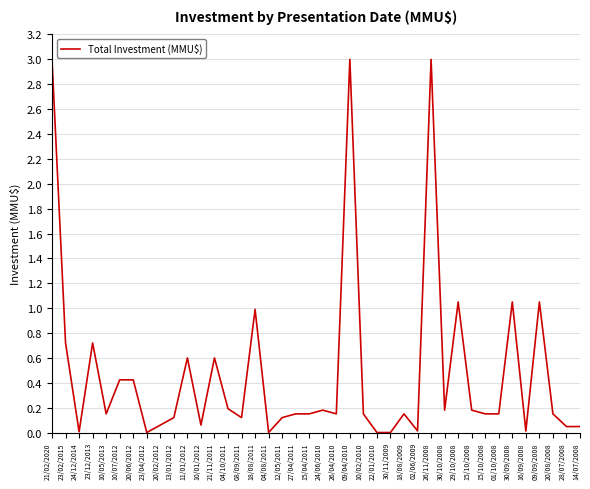

Between 09/04/2010 and 12/05/2011, which is larger?

09/04/2010